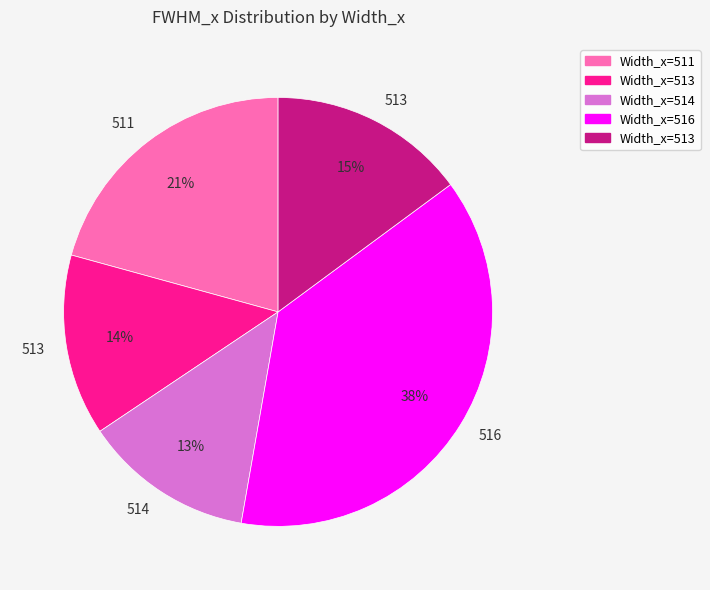

Is there a majority slice in this chart?

No